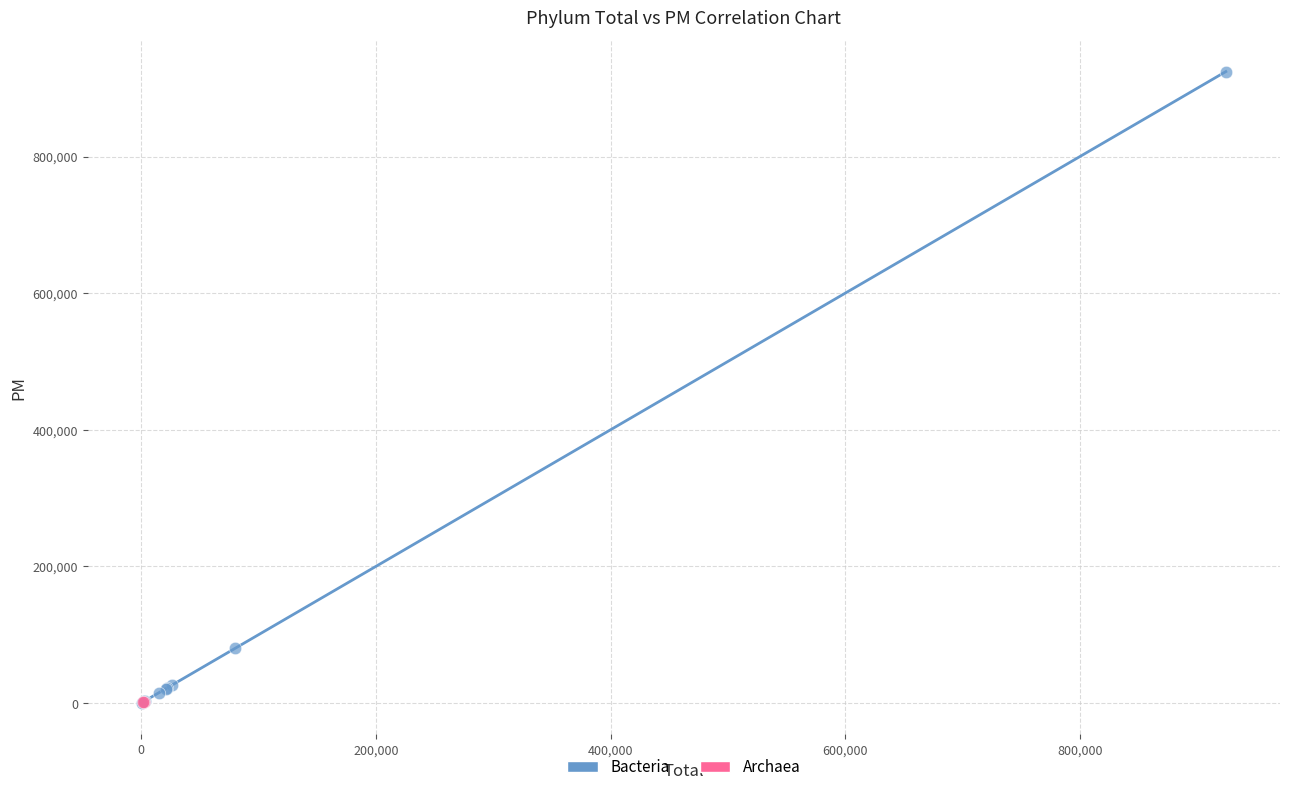

What are all the series names shown in the legend?

Bacteria, Archaea